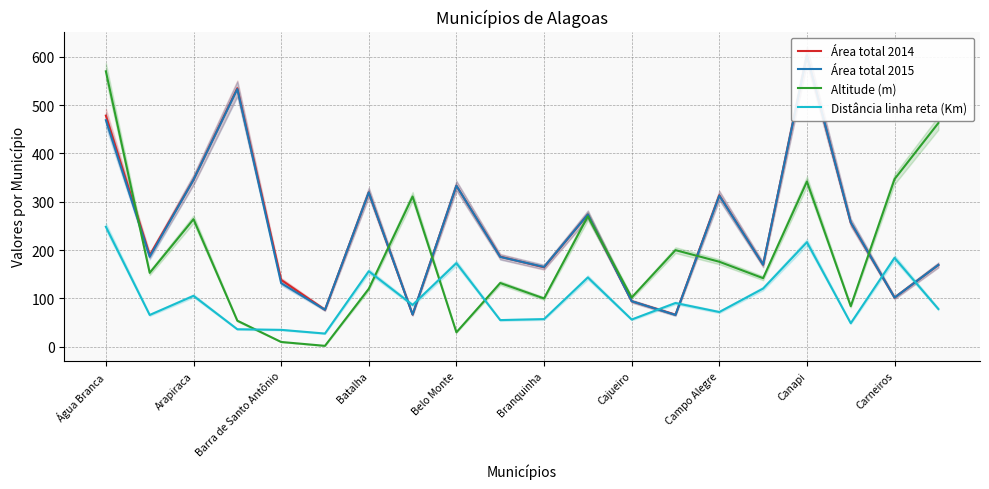

What is the difference between the maximum and minimum values in the Área total 2015 series?

536.9